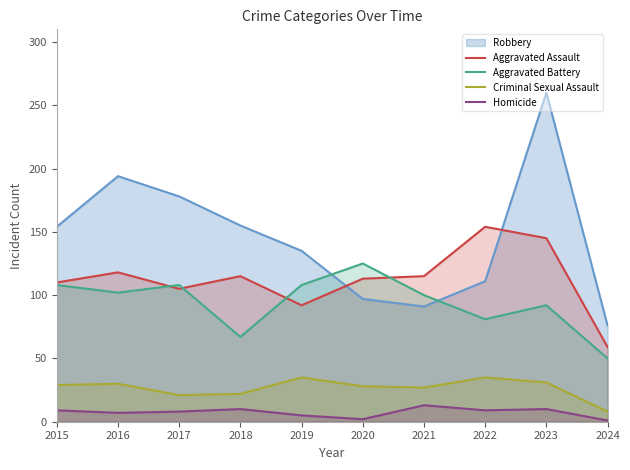

Is it true that Aggravated Assault equals 105 at 2022?

False